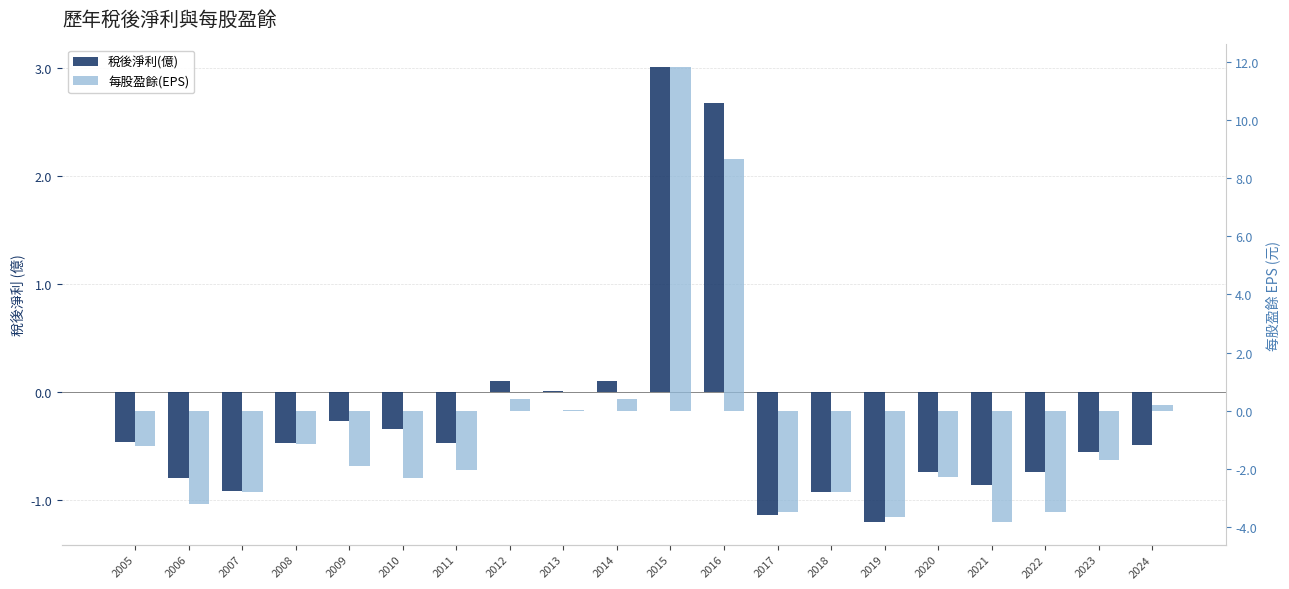

What is the spread (max minus min) of values at 2006?

2.4